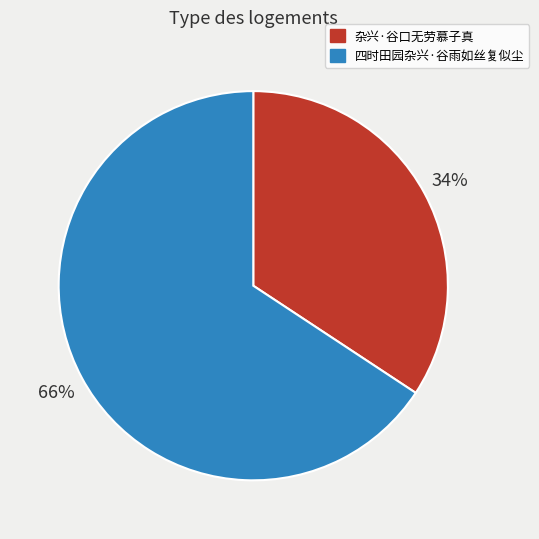

What is the smallest slice in the pie chart?

杂兴·谷口无劳慕子真